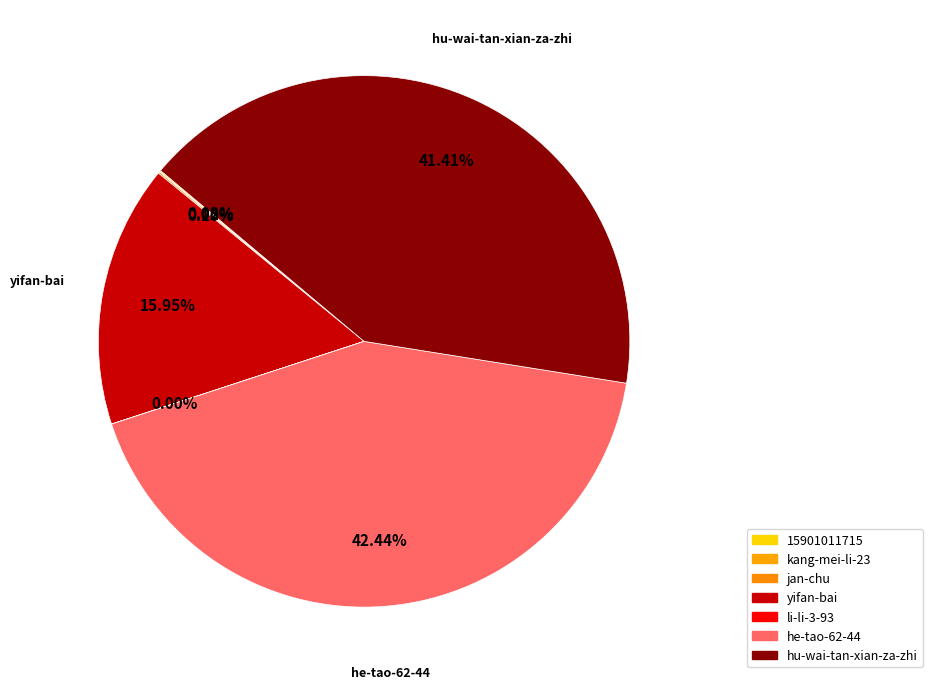

What percentage do li-li-3-93 and yifan-bai together represent?

15.9%